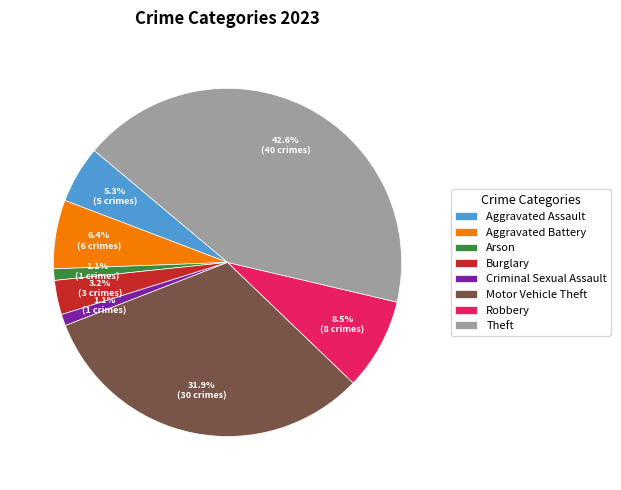

Which has a higher value, Aggravated Assault or Burglary?

Aggravated Assault